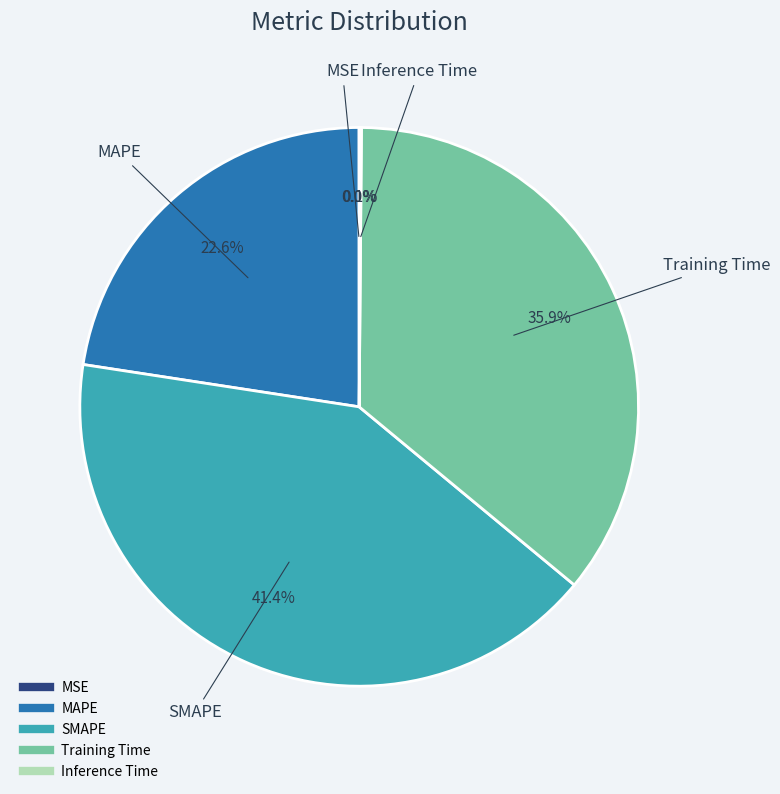

Is it true that SMAPE is 41% of the pie?

True